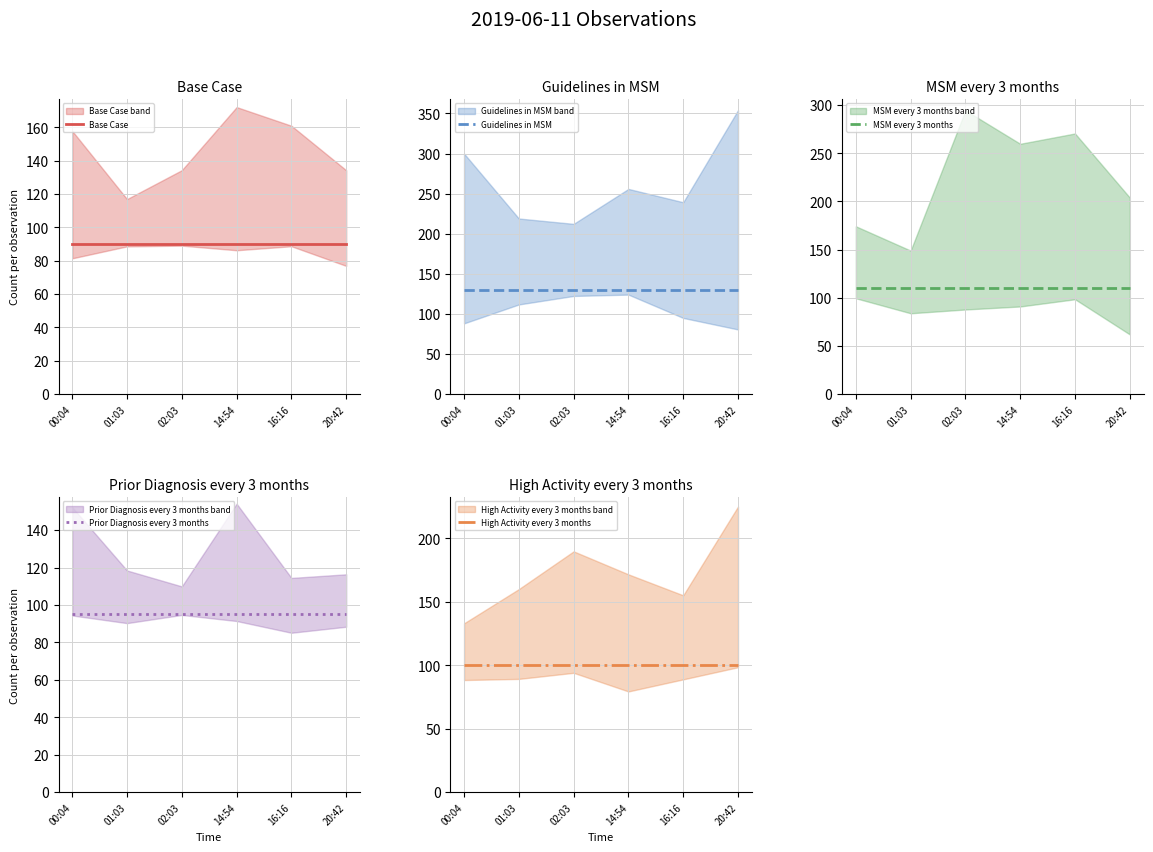

What is the average value of the High Activity every 3 months series?

100